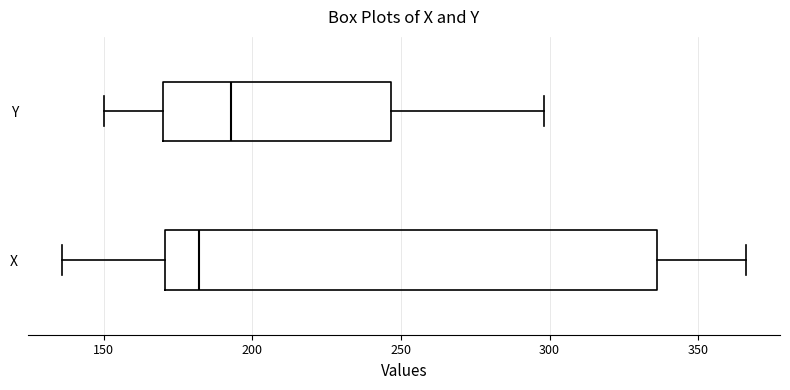

Reading bottom to top, read every box against the x-axis: the position of its median line, the range the box covers, and the ends of its whiskers. The values are not printed on the chart, so give them approximately, as read against the axis.

X: median 180, box 170 to 335, whiskers 135 to 365
Y: median 195, box 170 to 245, whiskers 150 to 300